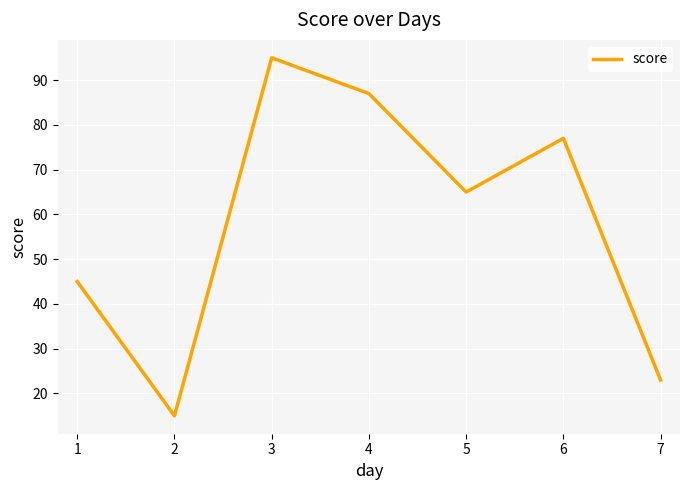

True or false: the data has more than 0 interior local peaks.

True